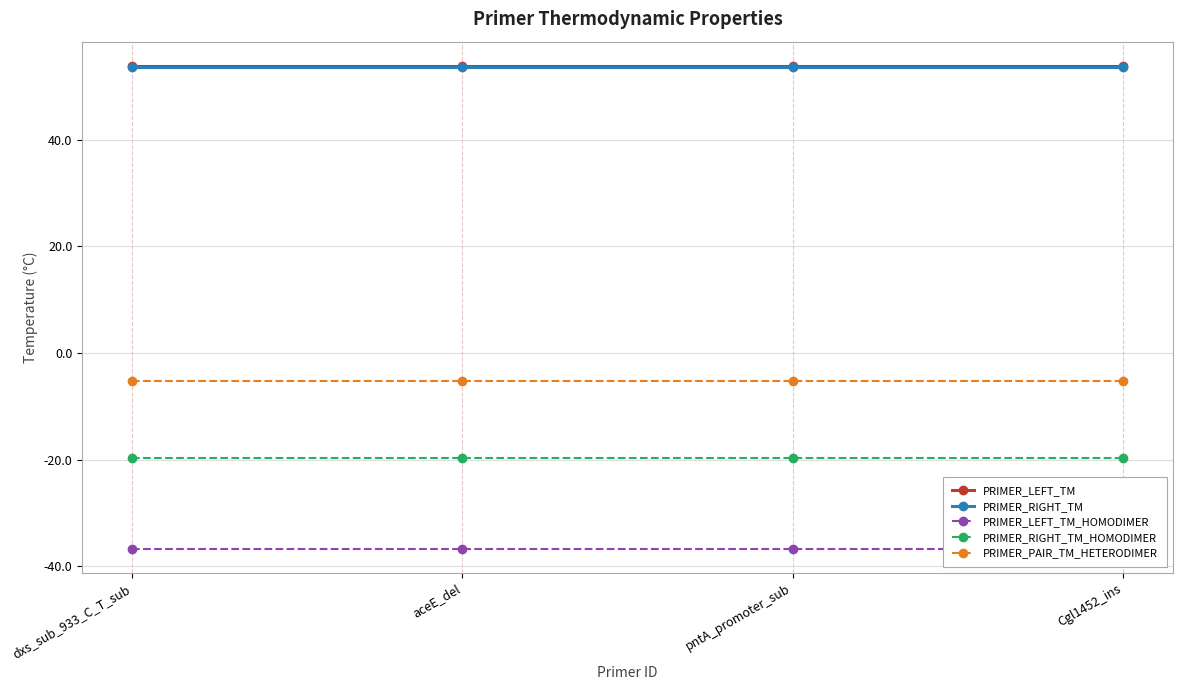

Which series has the widest spread of values?

PRIMER_LEFT_TM